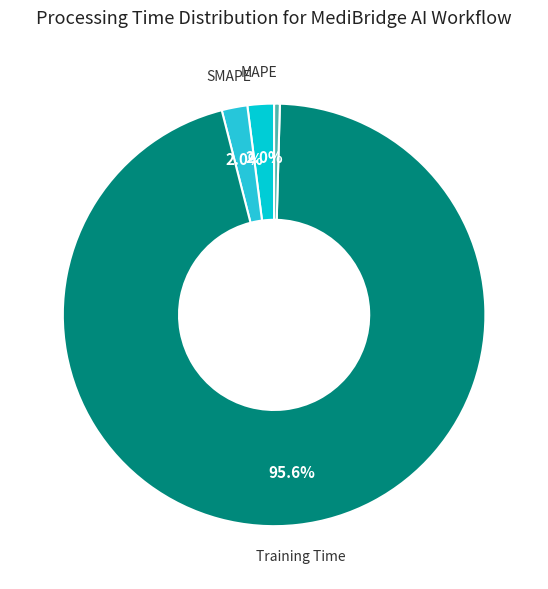

Rank the categories by value from lowest to highest.

MSE, Inference Time, SMAPE, MAPE, Training Time